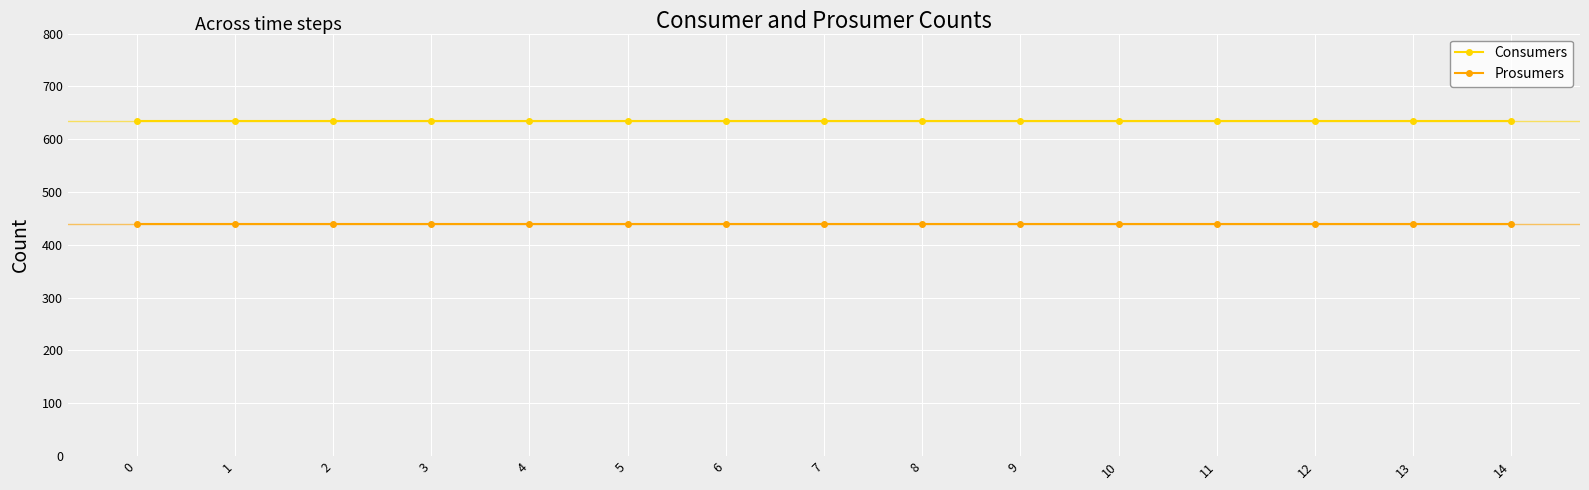

What is the spread (max minus min) of values at 12?

195